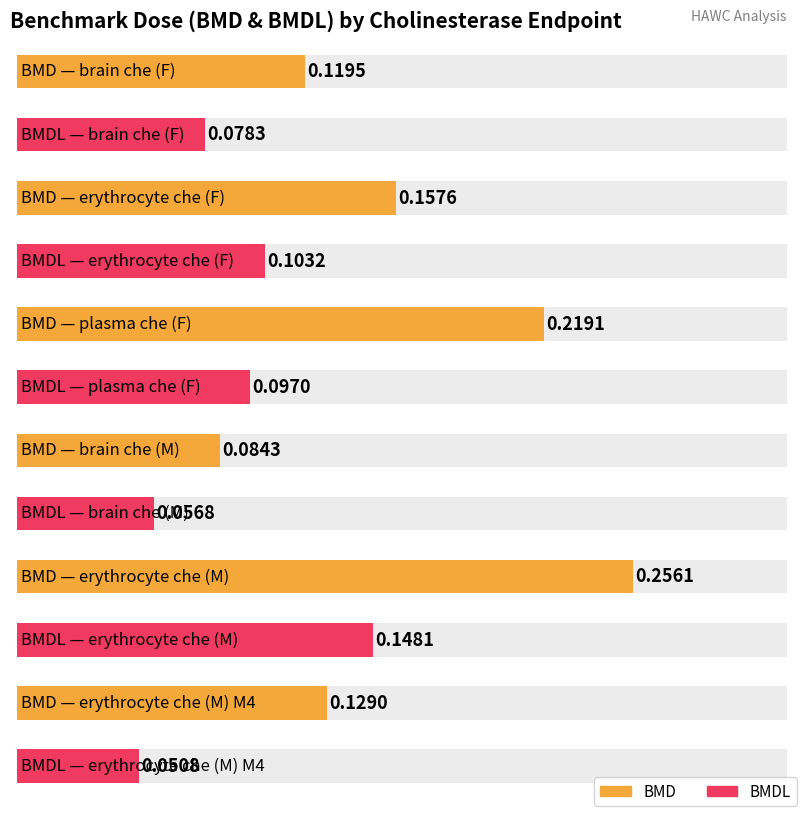

What are all the series names shown in the legend?

BMD, BMDL